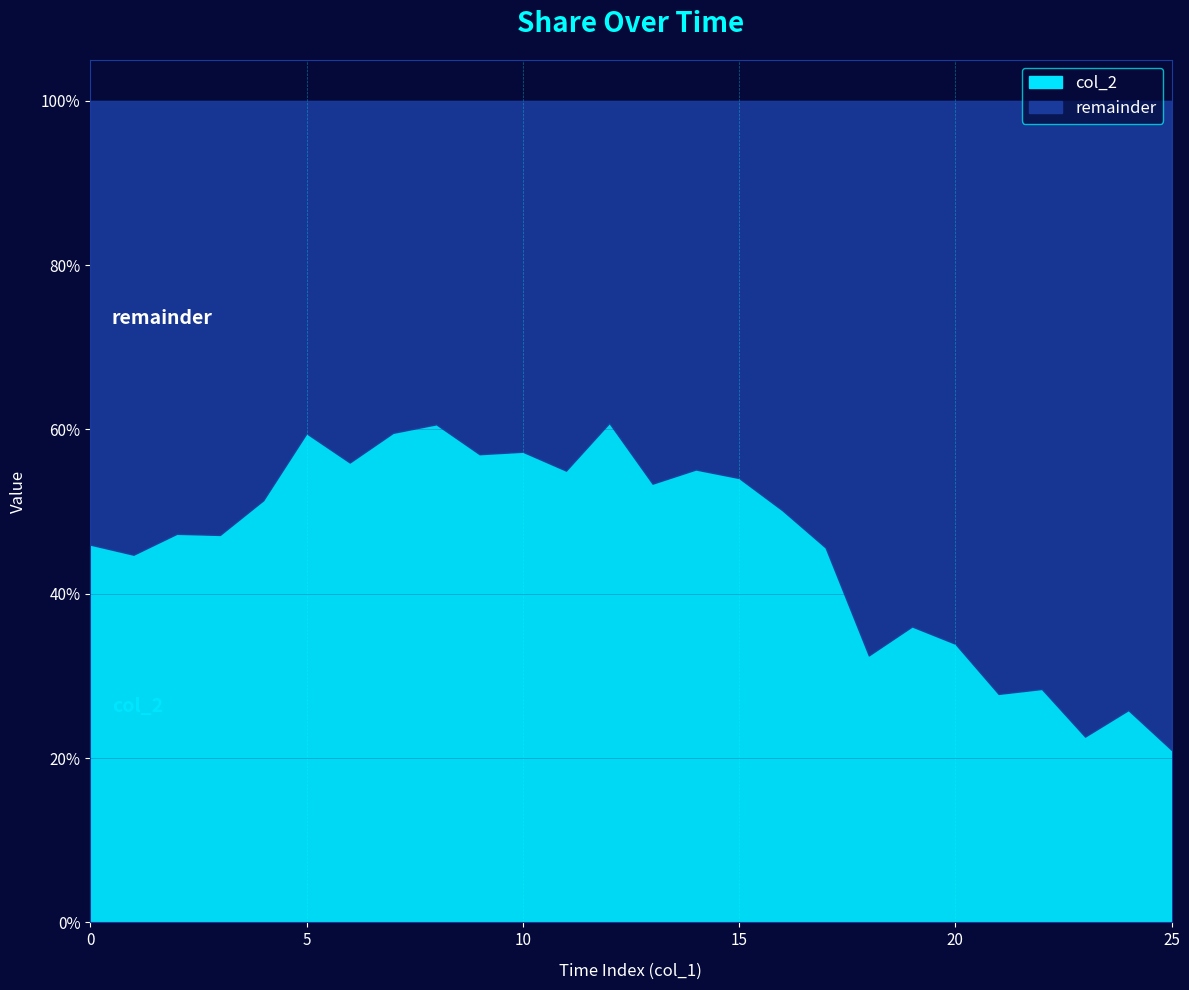

What is the sum of the remainder values at 7 and 23?

1.2